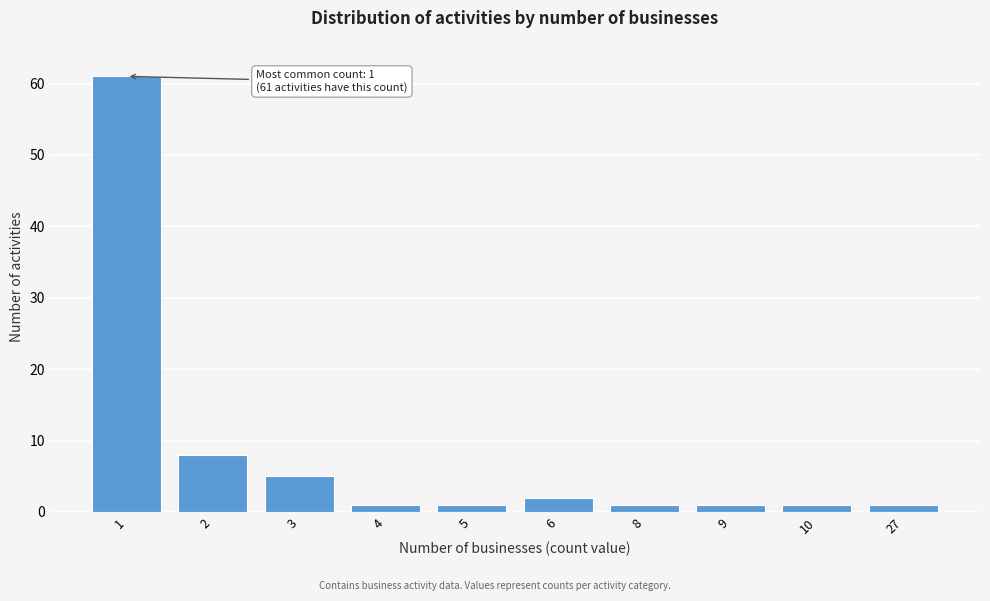

Reading left to right, list all the values displayed in this chart.

61	8	5	1	1	2	1	1	1	1